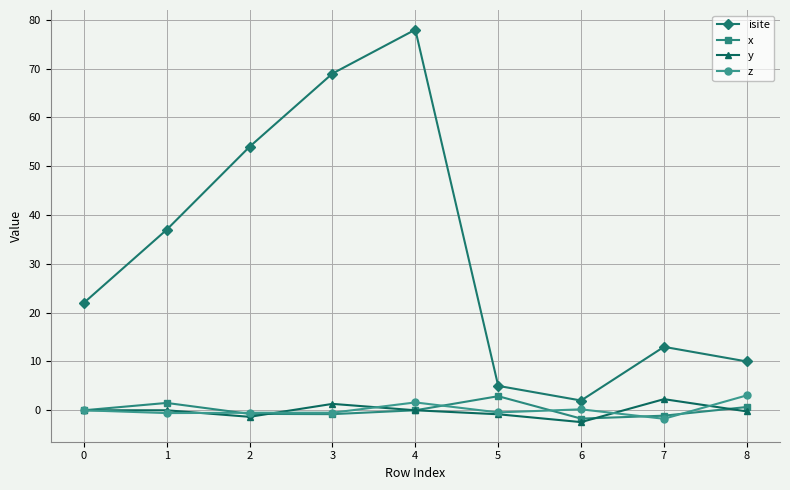

Which series has the widest spread of values?

isite